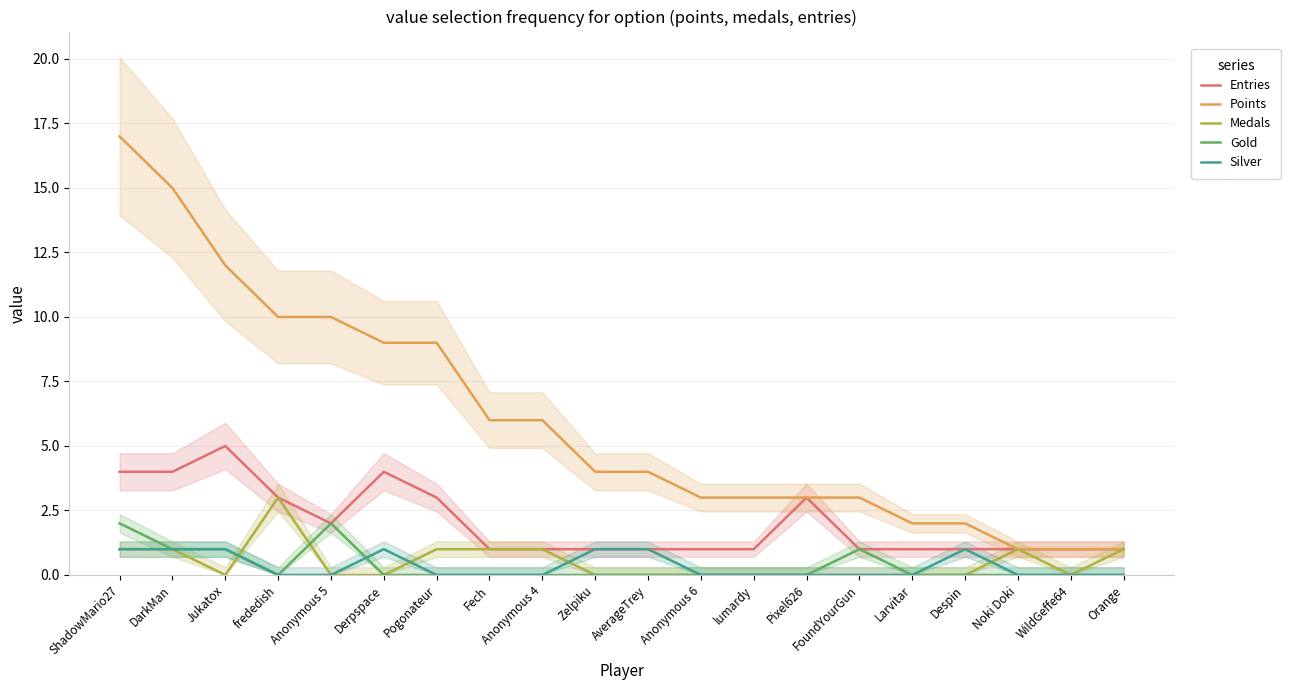

What is the label of the 1st point from the right?

Orange